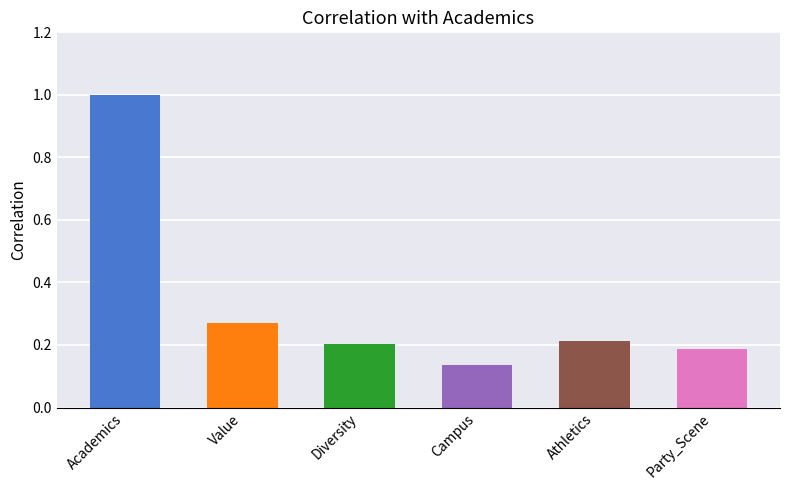

Reading right to left, list all the values displayed in this chart.

0.2	0.2	0.1	0.2	0.3	1.0